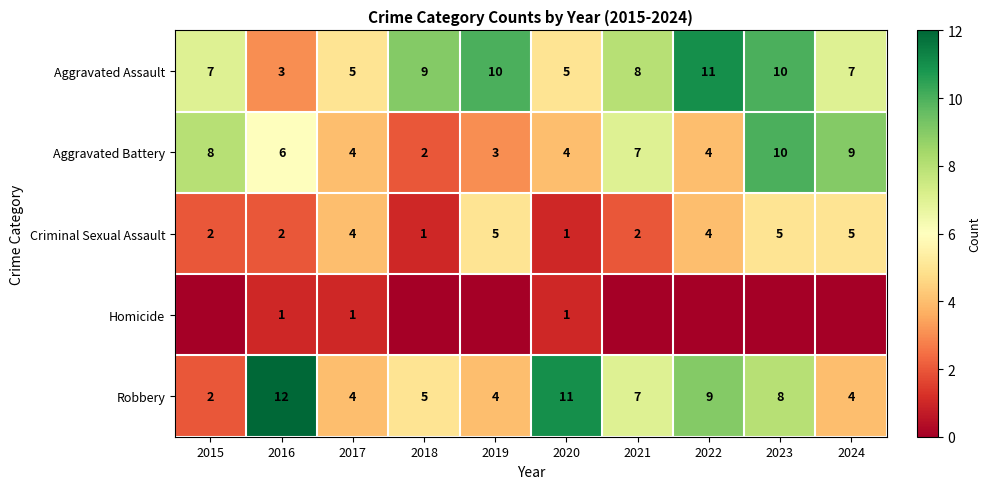

Which has a higher value, 2016 or 2017?

2017